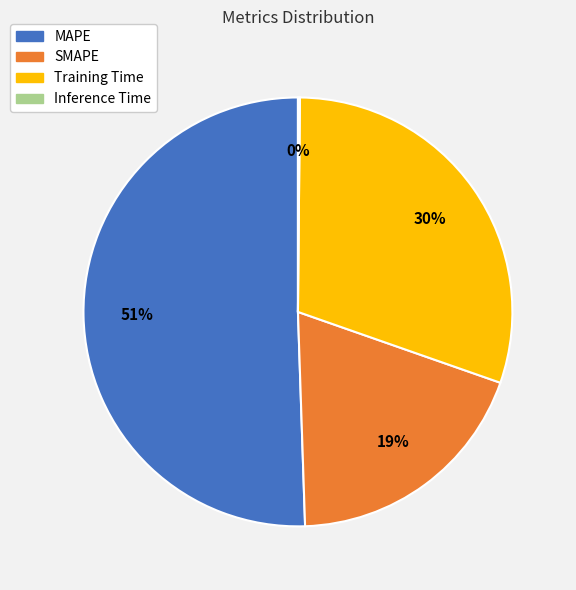

What is the majority slice?

MAPE